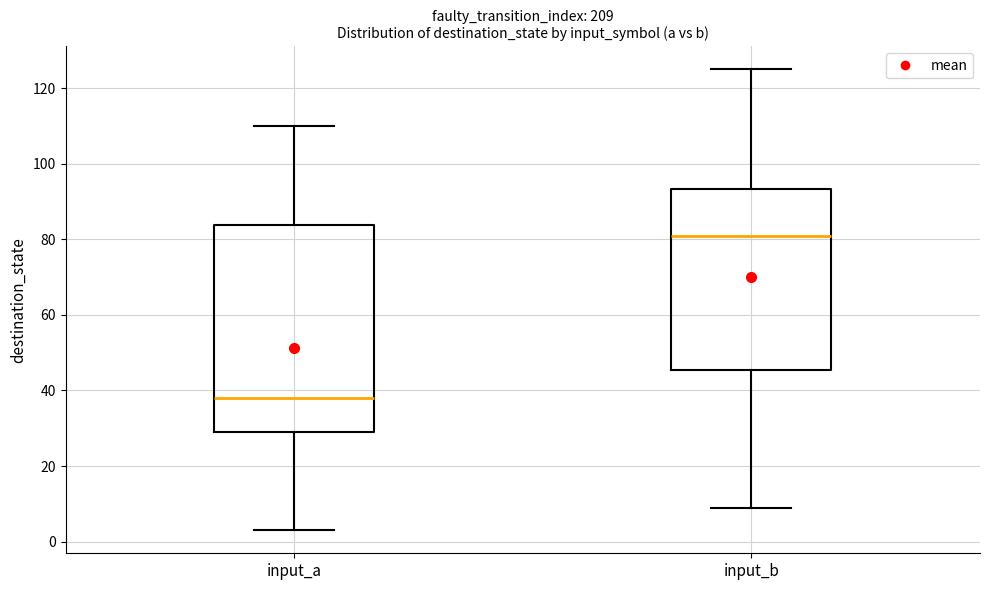

Reading left to right, transcribe this box plot: for each box, give where its median line is, the range the box spans, and where its two whiskers end, as read against the y-axis. The values are not printed on the chart, so give them approximately, as read against the axis.

input_a: median 38, box 30 to 84, whiskers 4 to 110
input_b: median 82, box 46 to 94, whiskers 10 to 126